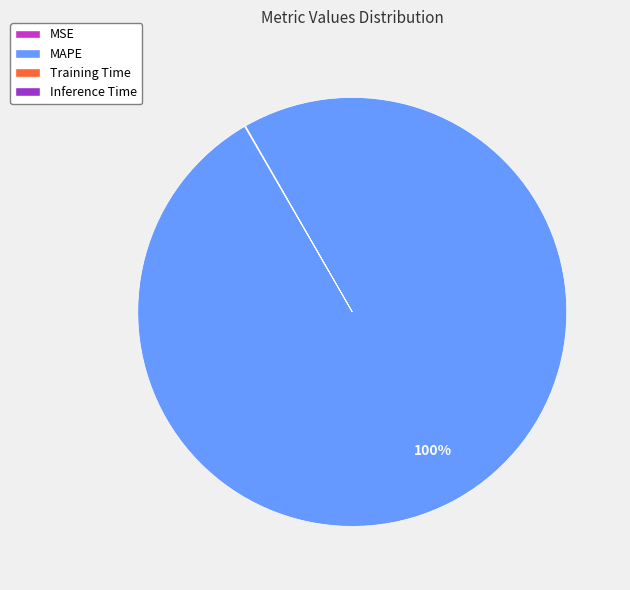

To the nearest percent, what percentage of the pie is MAPE?

100%